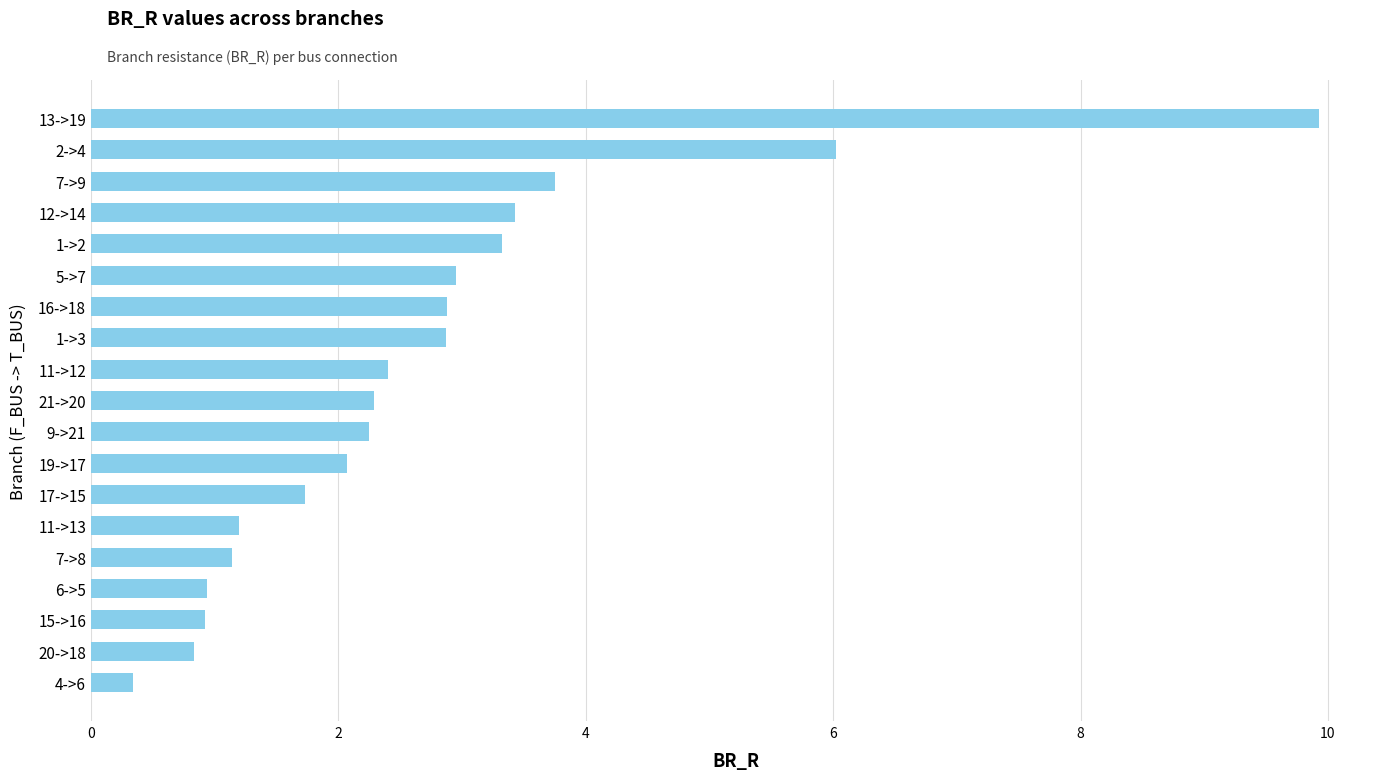

Which category has the highest value across all series?

13->19